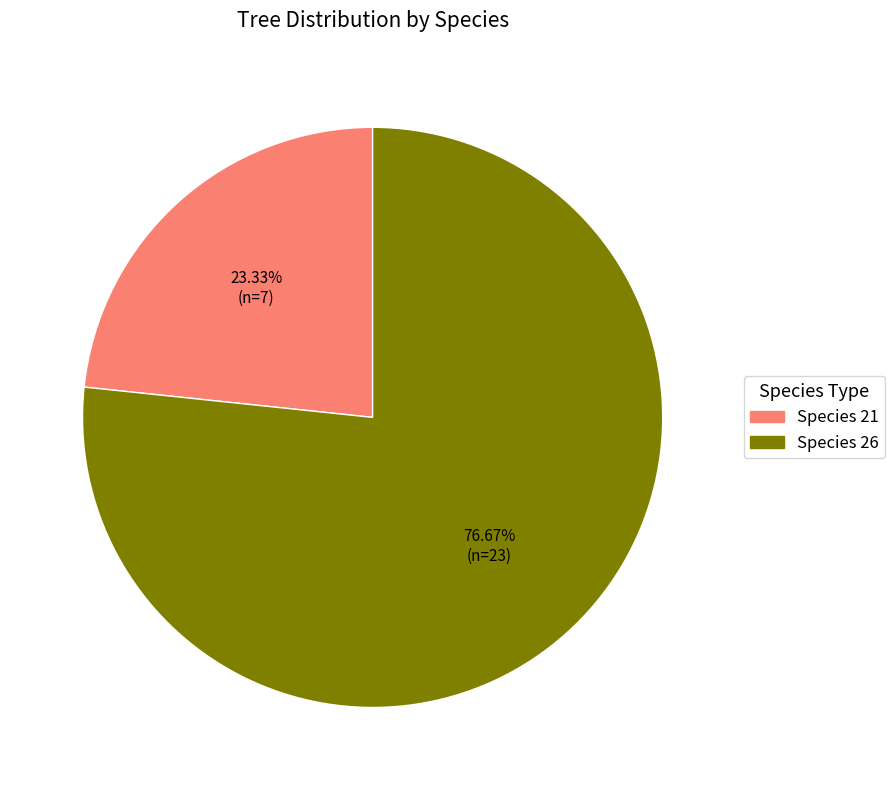

What is the smallest slice in the pie chart?

Species 21